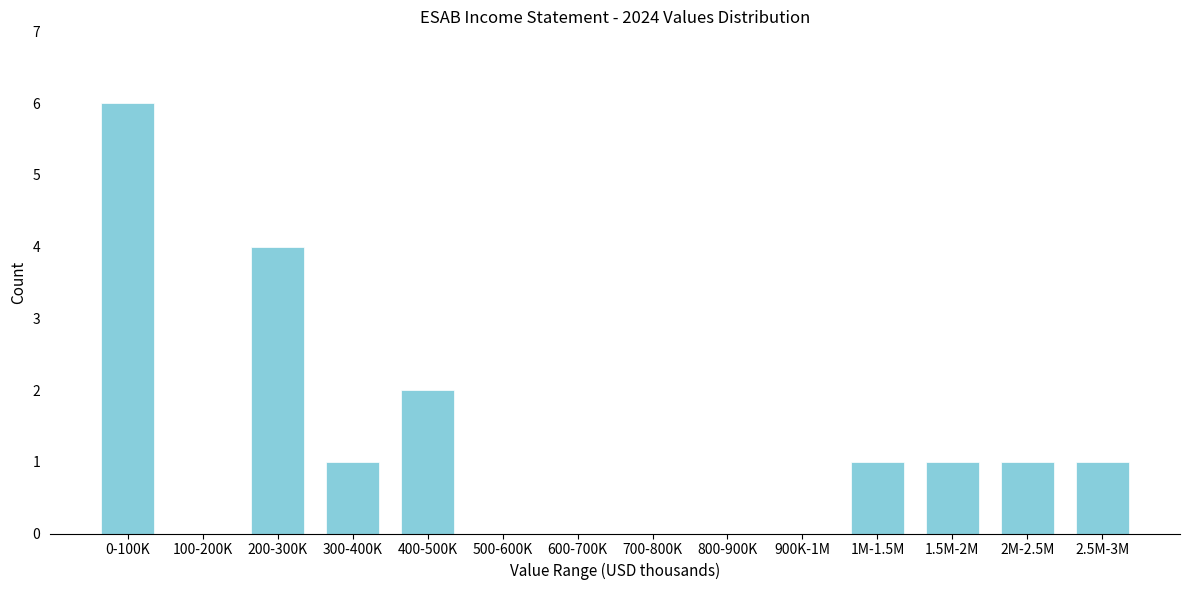

Reading right to left, extract all data points from this chart.

2.5M-3M=1	2M-2.5M=1	1.5M-2M=1	1M-1.5M=1	900K-1M=0	800-900K=0	700-800K=0	600-700K=0	500-600K=0	400-500K=2	300-400K=1	200-300K=4	100-200K=0	0-100K=6